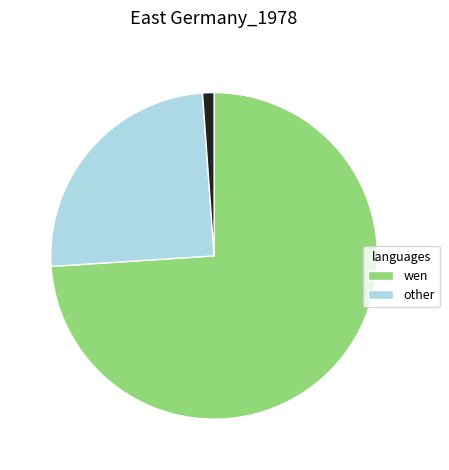

Is there a majority slice in this chart?

Yes